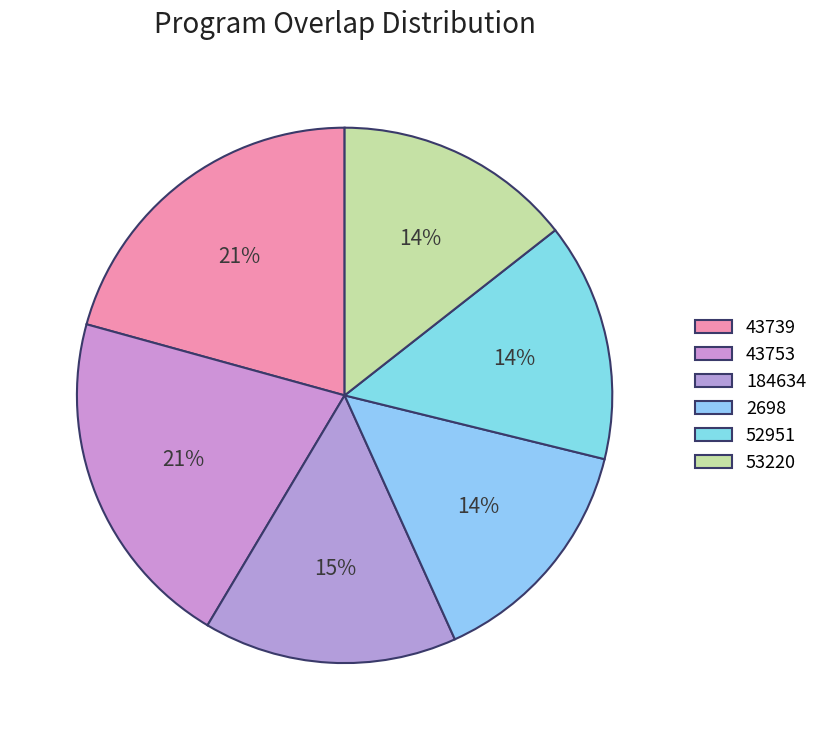

Rank the categories by value from highest to lowest.

43739, 43753, 184634, 2698, 52951, 53220